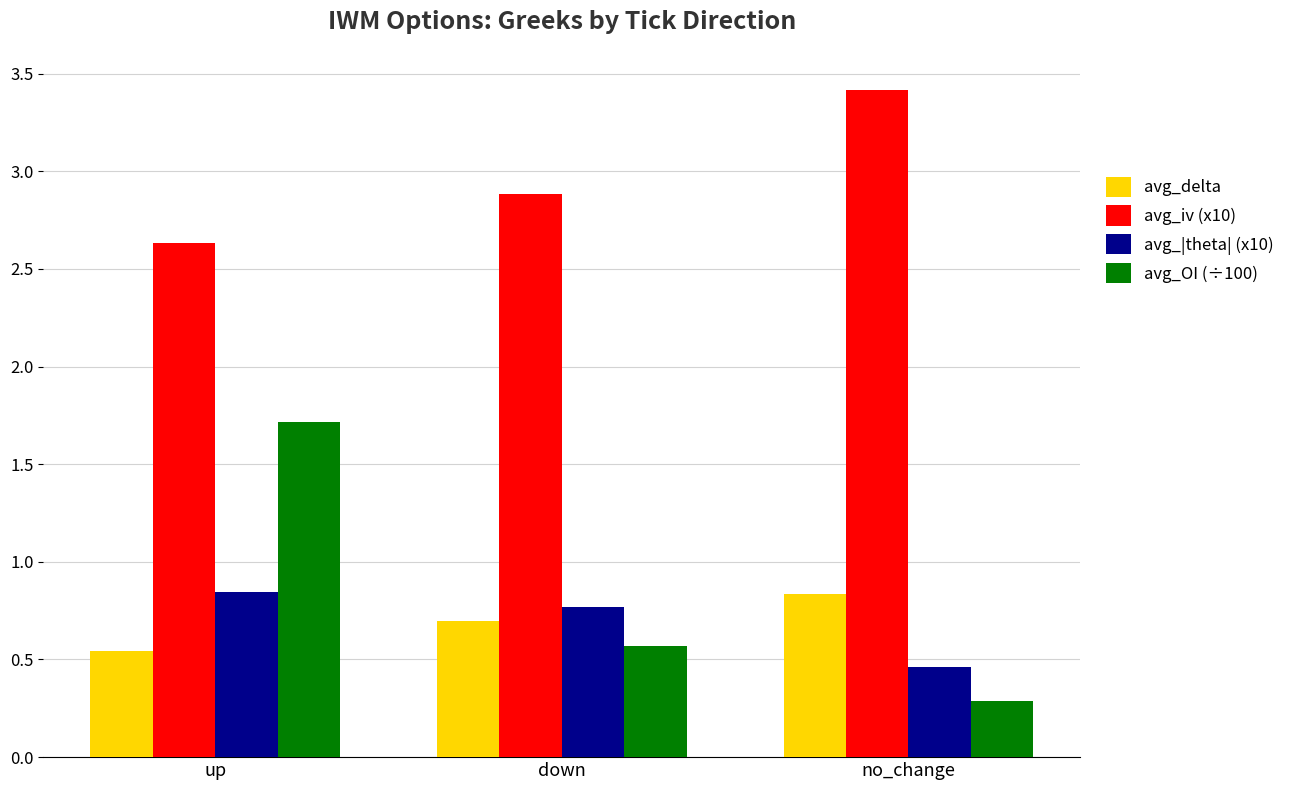

Which category has the highest value in the avg_iv (x10) series?

no_change